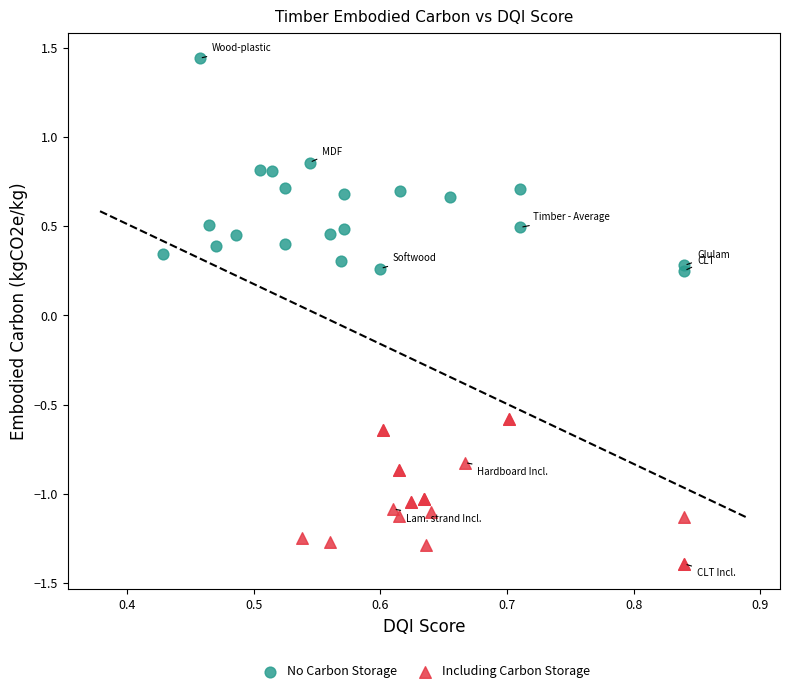

Which series has the widest spread of Y values?

No Carbon Storage